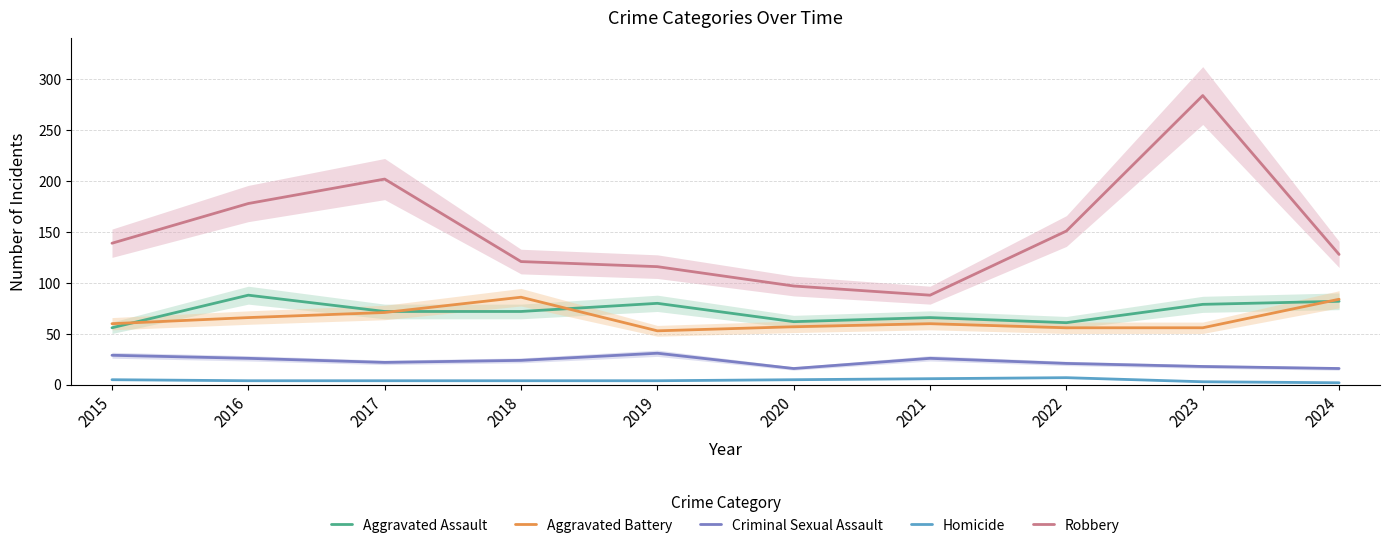

Is it true that Aggravated Assault equals 30 at 2024?

False